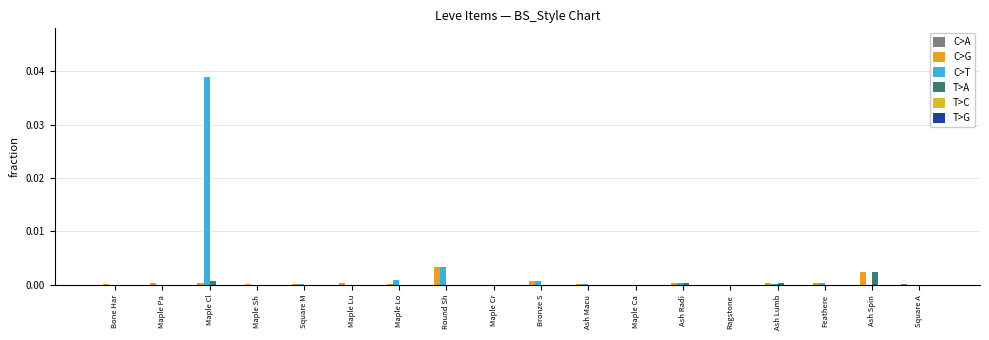

At which category is the sum across all series the highest?

Maple Cl